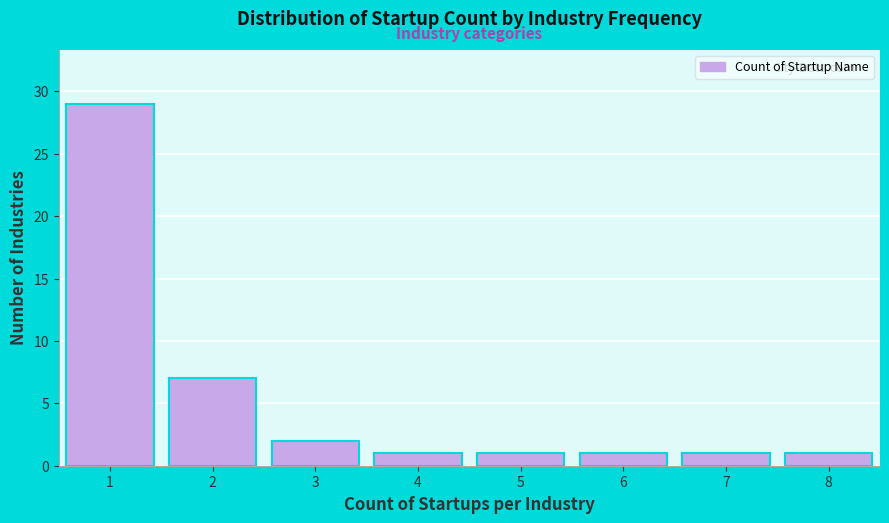

Reading left to right, list all the values displayed in this chart.

29	7	2	1	1	1	1	1